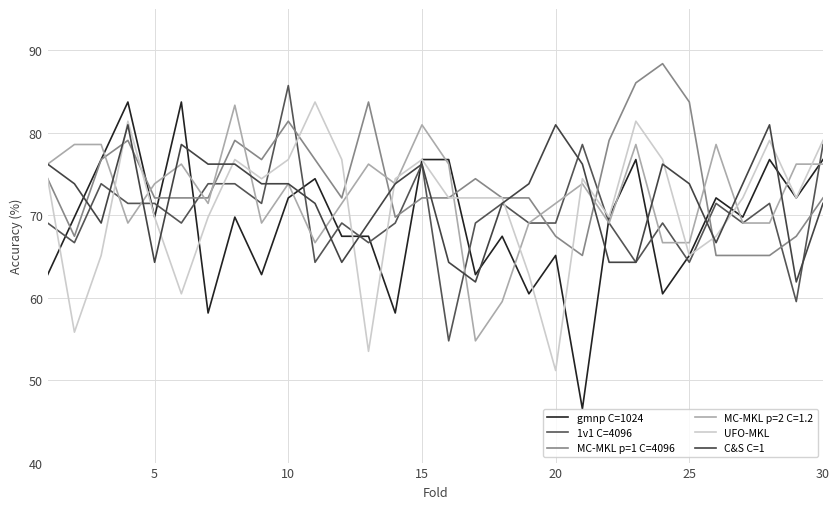

True or false: UFO-MKL and MC-MKL p=1 C=4096 intersect in this chart.

True